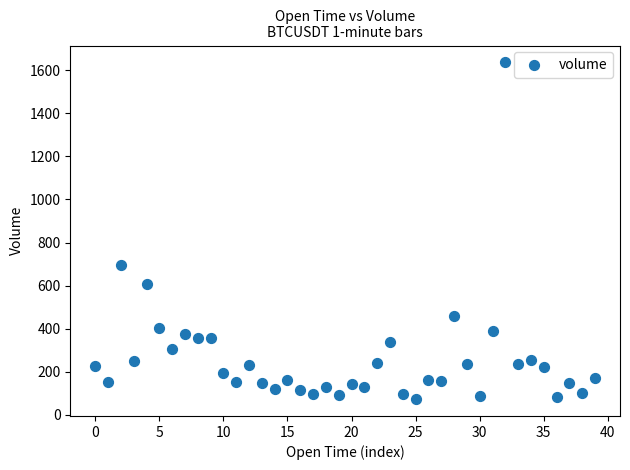

What is the range of Y values (max minus min)?

1564.2